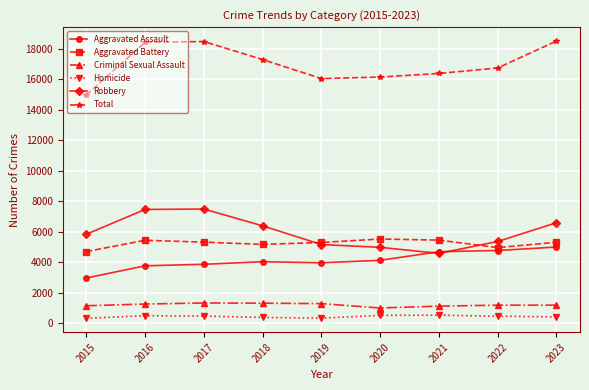

What is the lowest value of the Aggravated Battery series?

4698